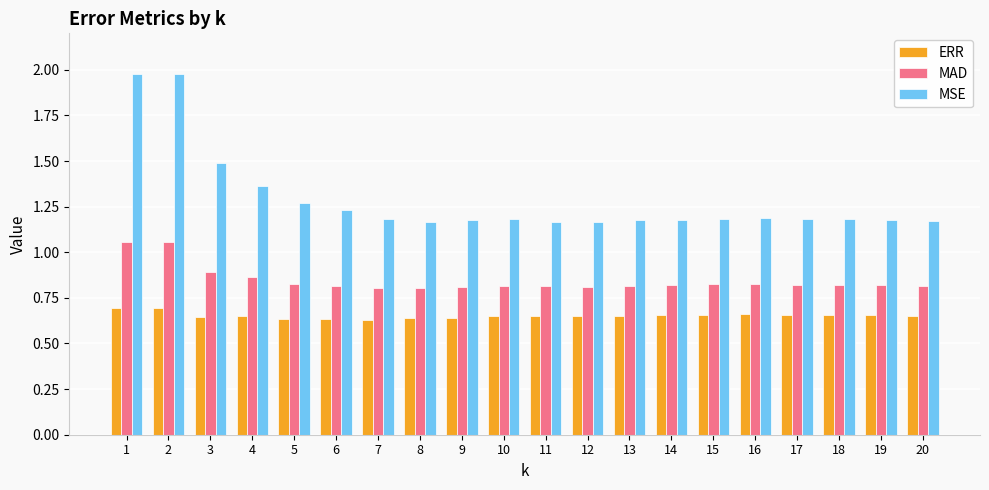

List the series in order of their peak value, highest first.

MSE, MAD, ERR